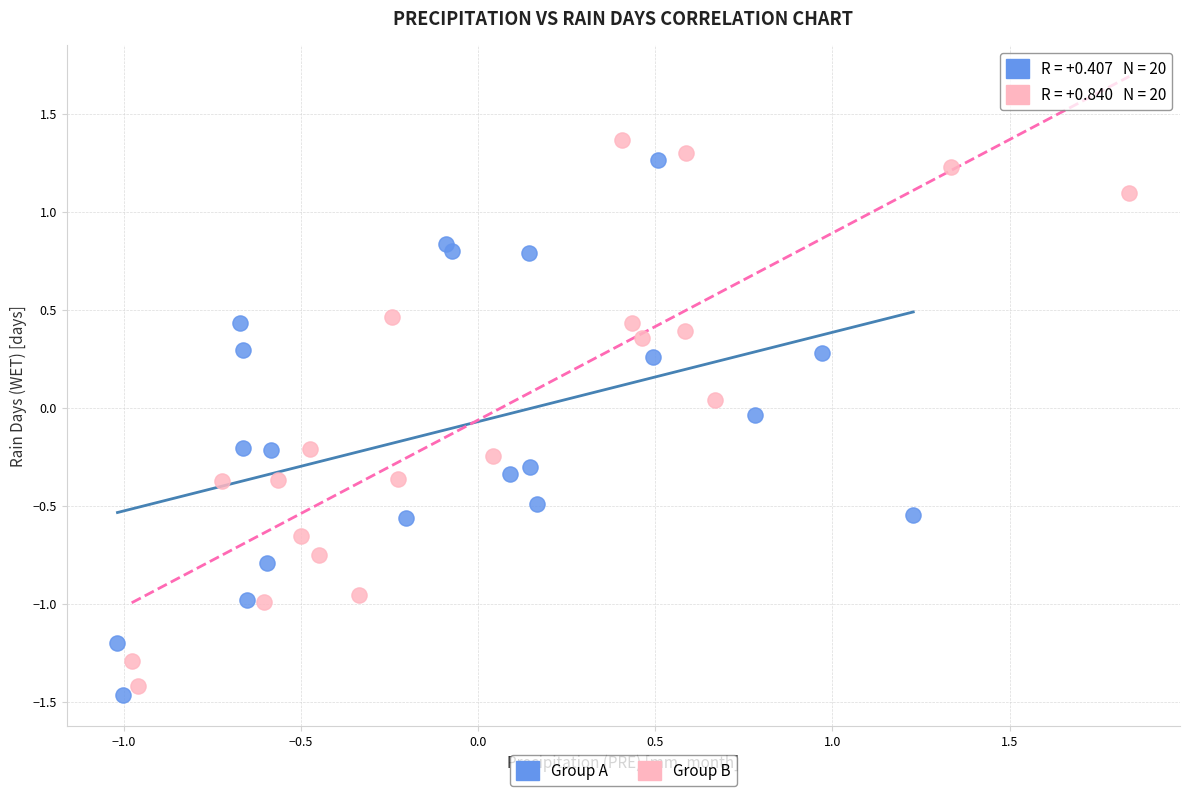

Which series contains the lowest Y value?

Group A